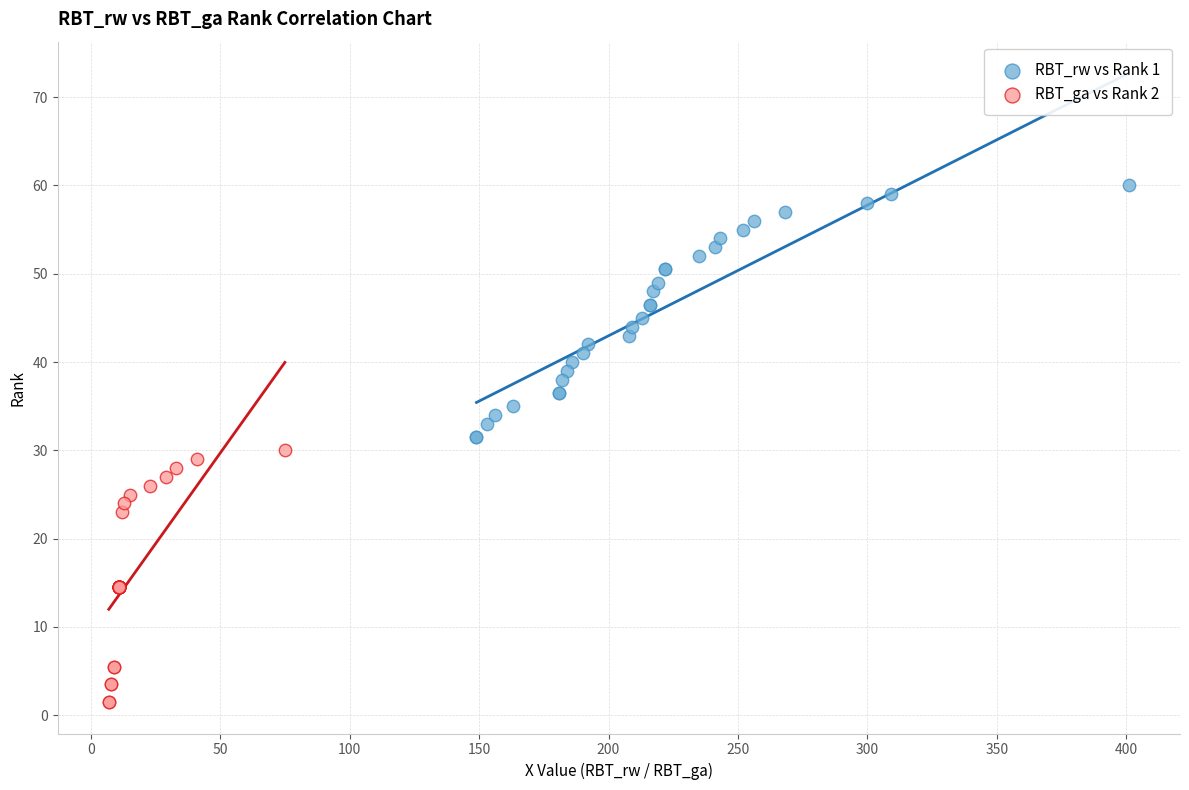

What are all the series names shown in the legend?

RBT_rw vs Rank 1, RBT_ga vs Rank 2